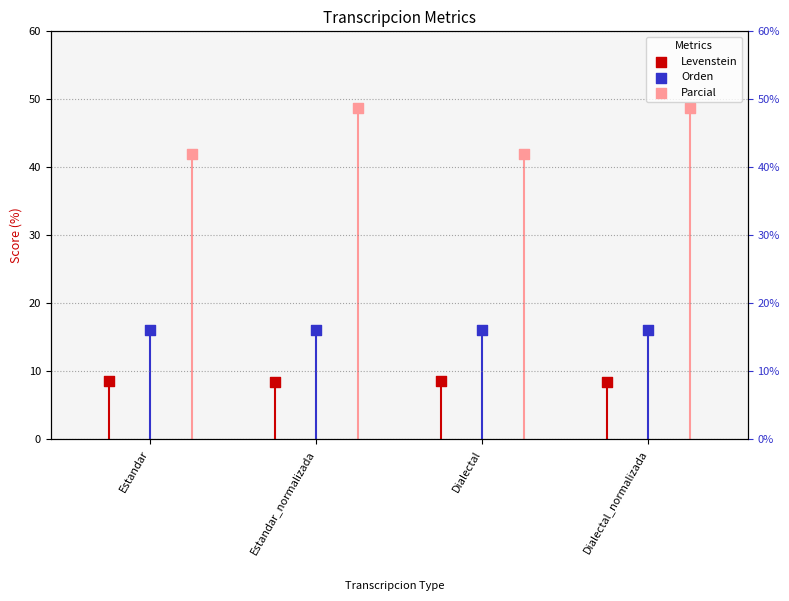

What is the total value across all series at Estandar_normalizada?

73.3